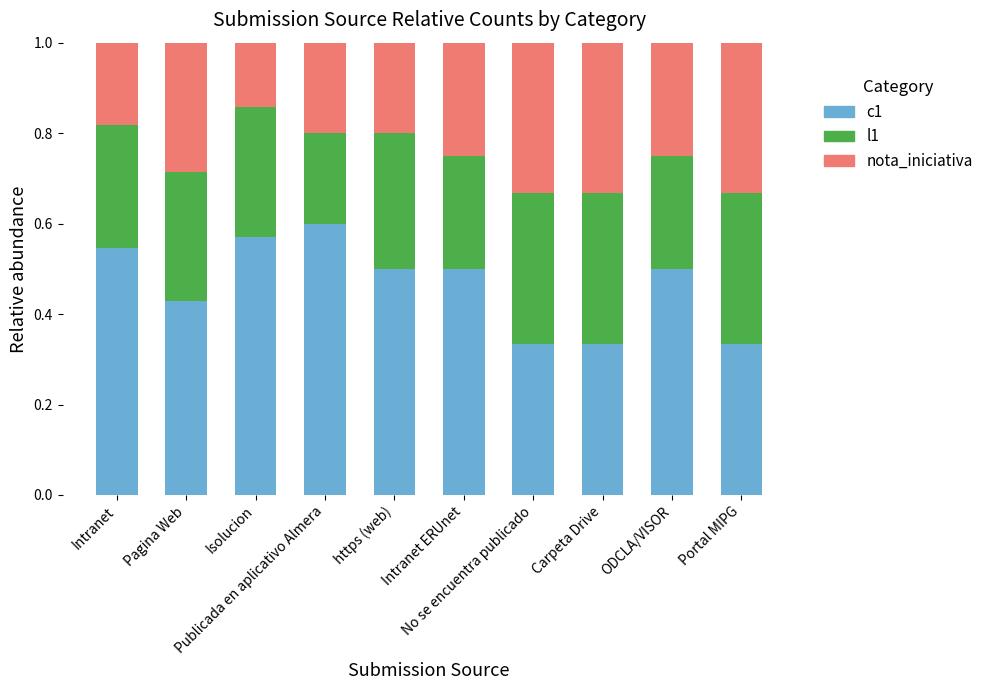

How many c1 values are between 0 and 1?

10